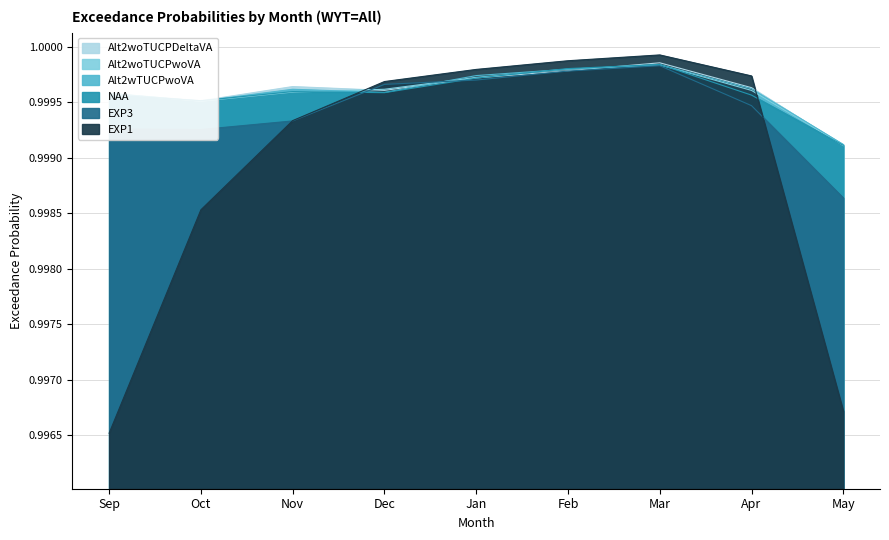

Count the NAA values in the range 0 to 1.

9